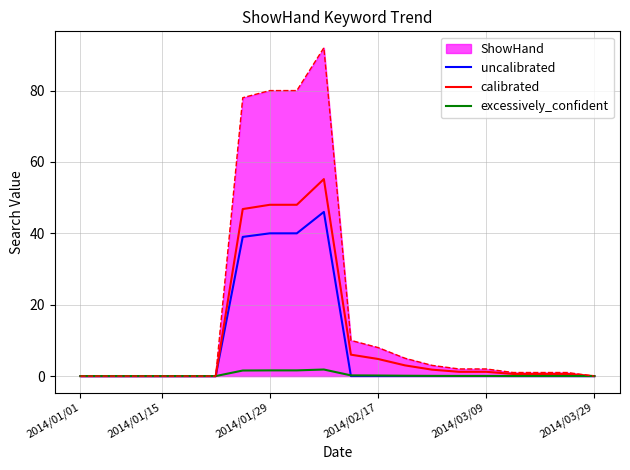

What is the average value of the excessively_confident series?

0.4